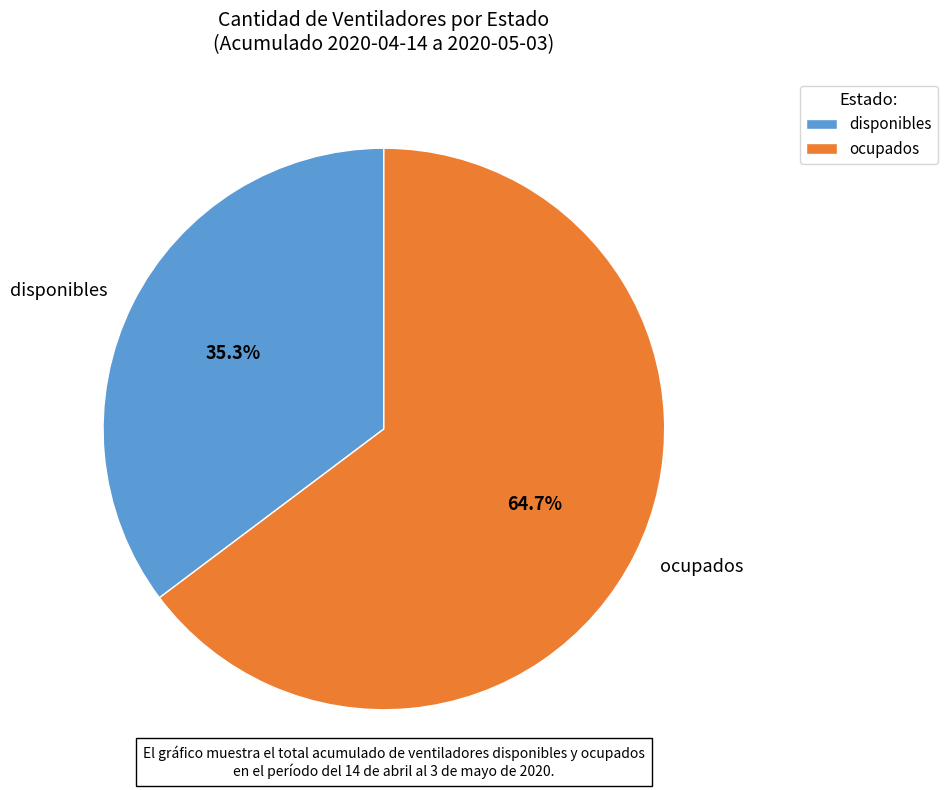

Count the number of slices in the pie.

2